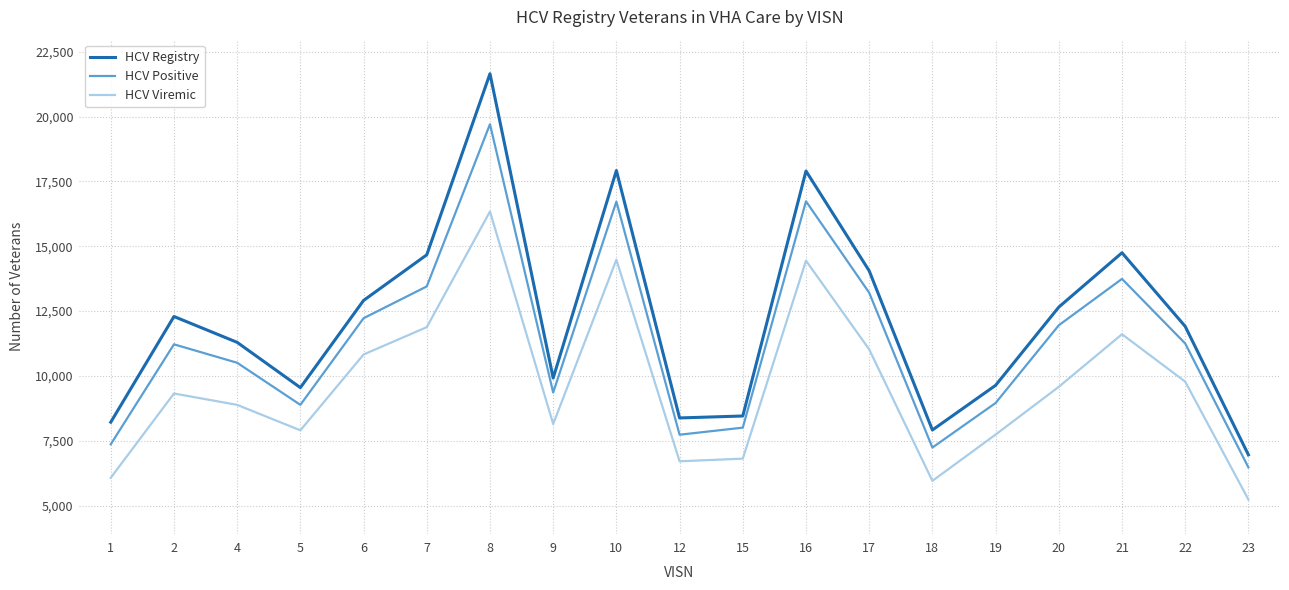

Which series changed the most between 6 and 21?

HCV Registry